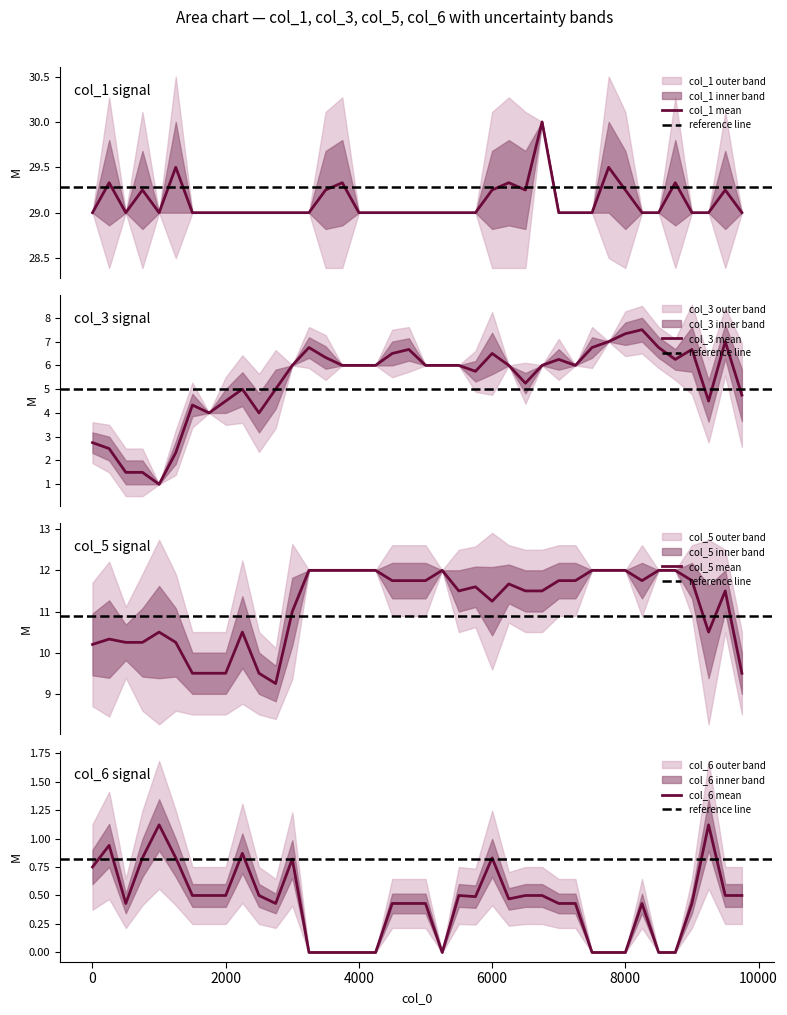

What is the value of the col_1 point at the 12th from the left?

29.0